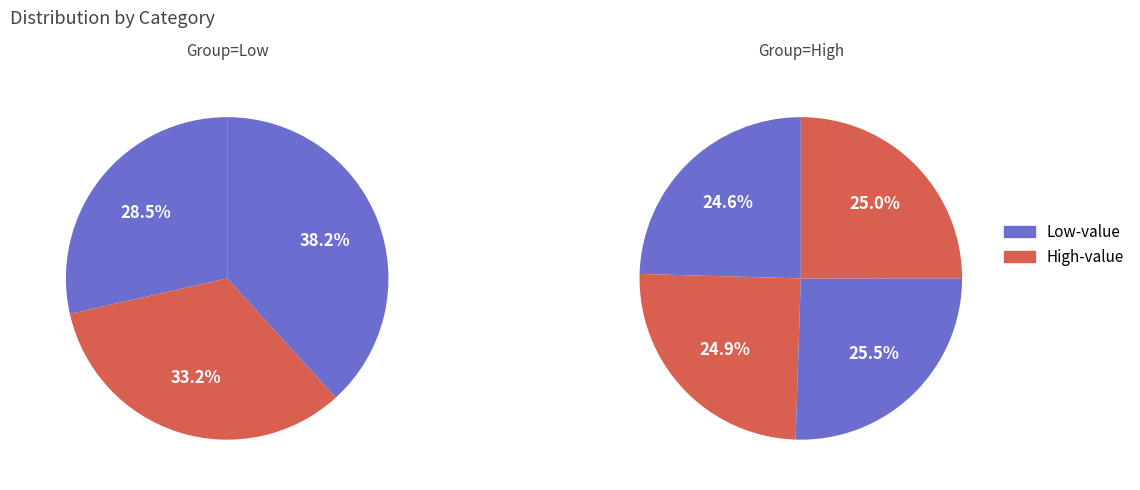

Does any single category account for the majority?

No